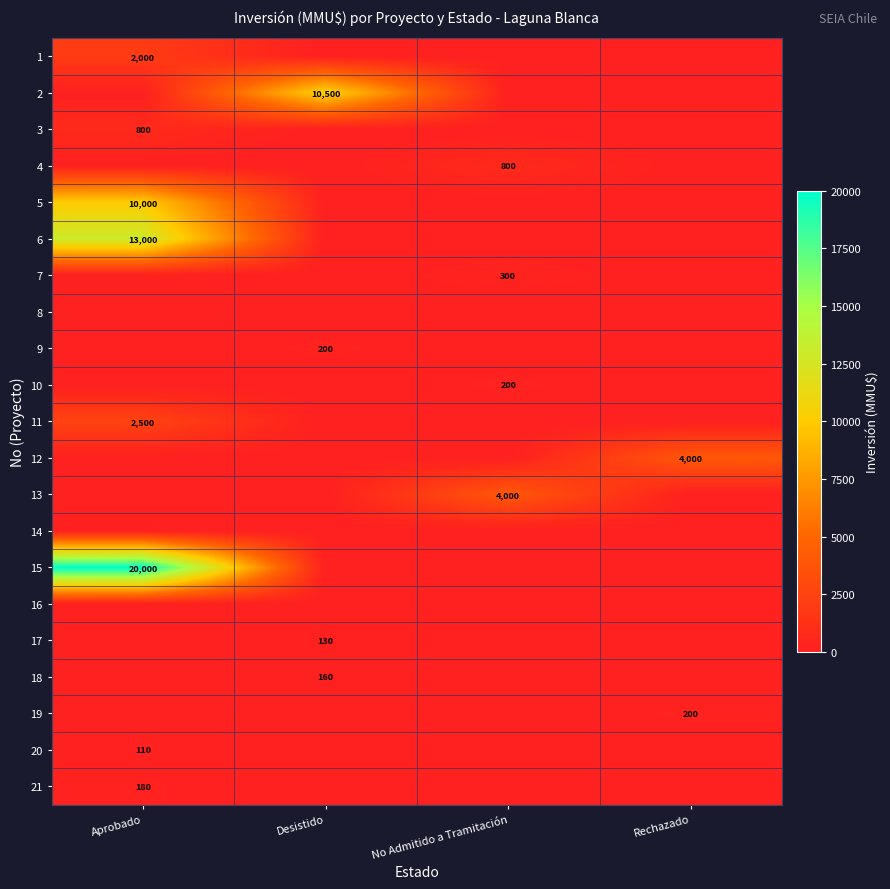

True or false: 13 has a value of 2003 at No Admitido a Tramitación.

False